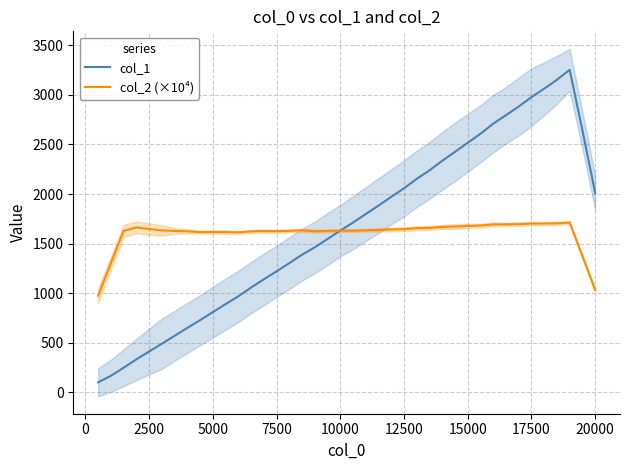

What is the difference between the maximum and second lowest values in the col_2 (×10⁴) series?

681.1